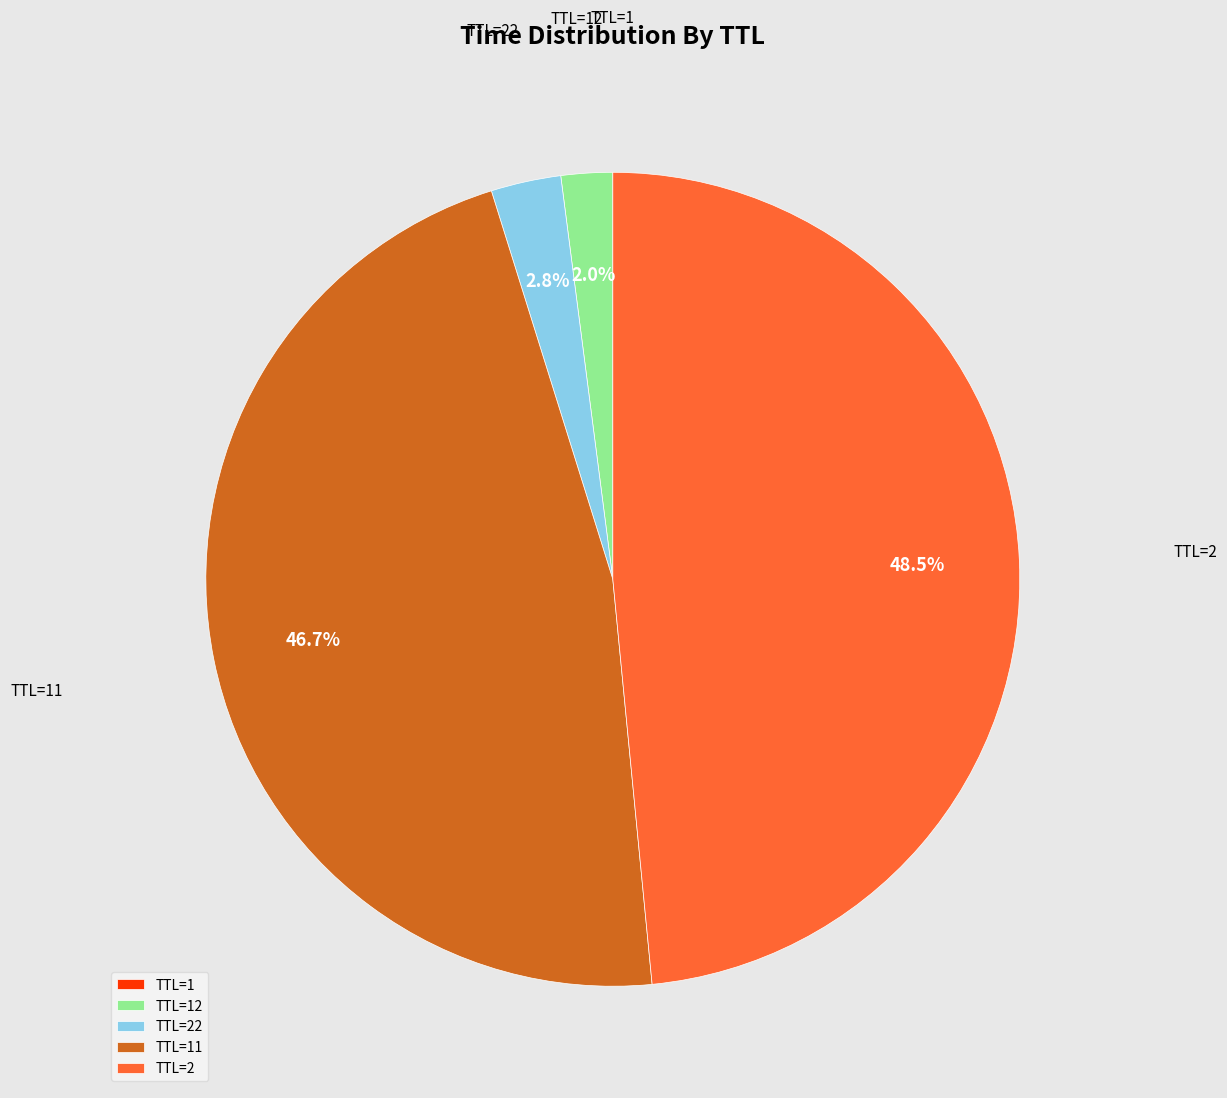

Is the sum of TTL=2 and TTL=22 greater than half?

Yes